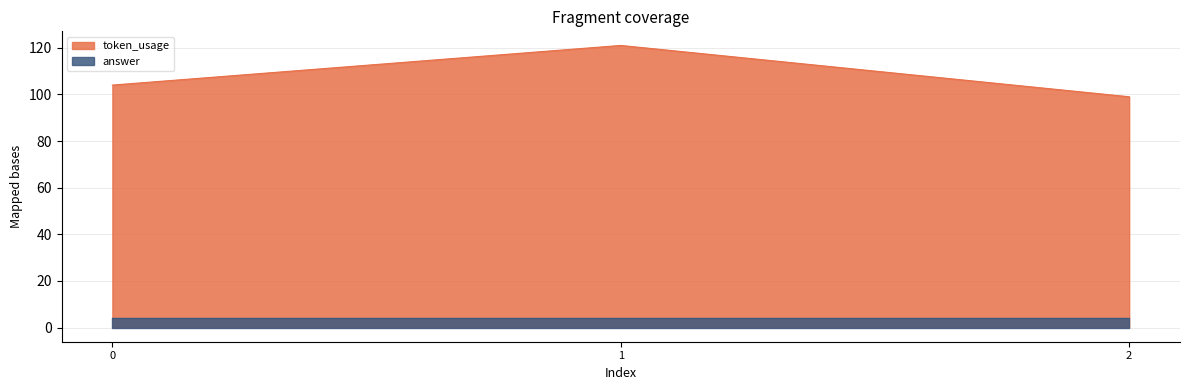

Which series changed the most between 0 and 1?

token_usage